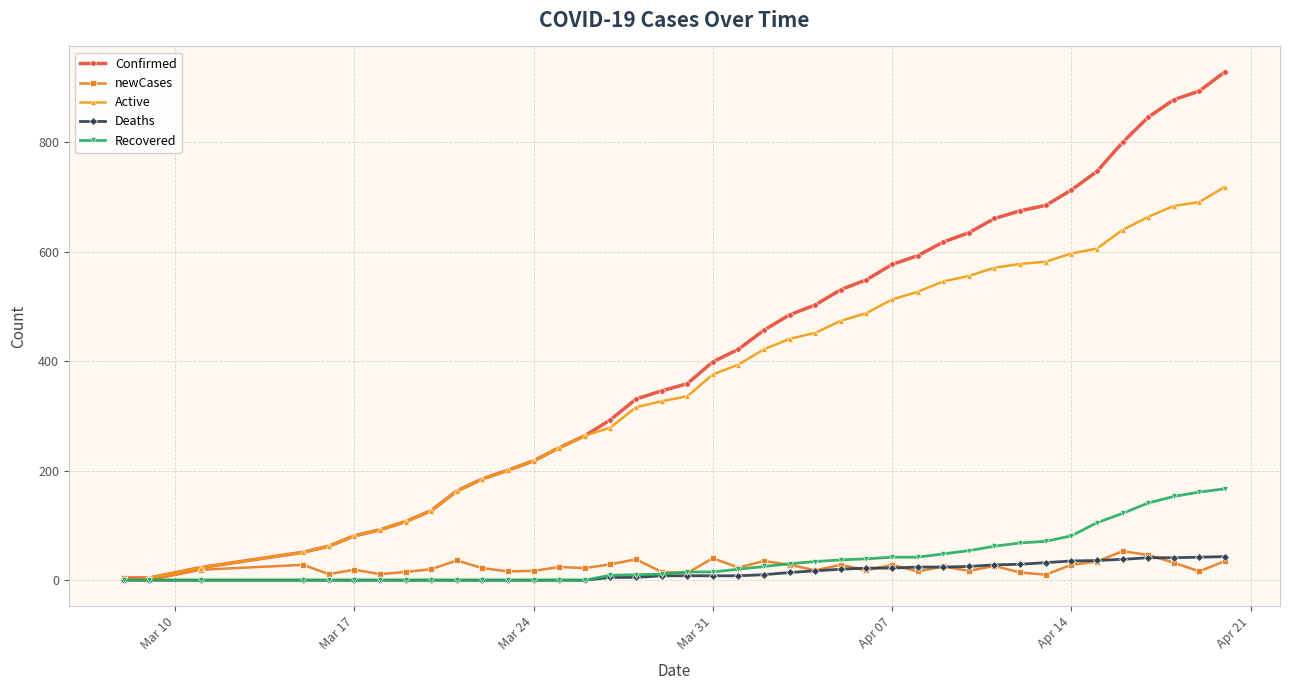

What is the greatest value displayed?

929